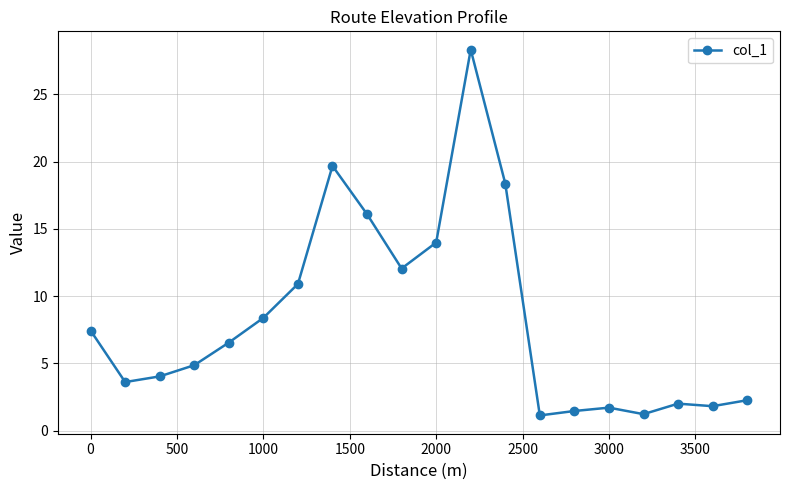

What is the minimum value shown in the chart?

1.1